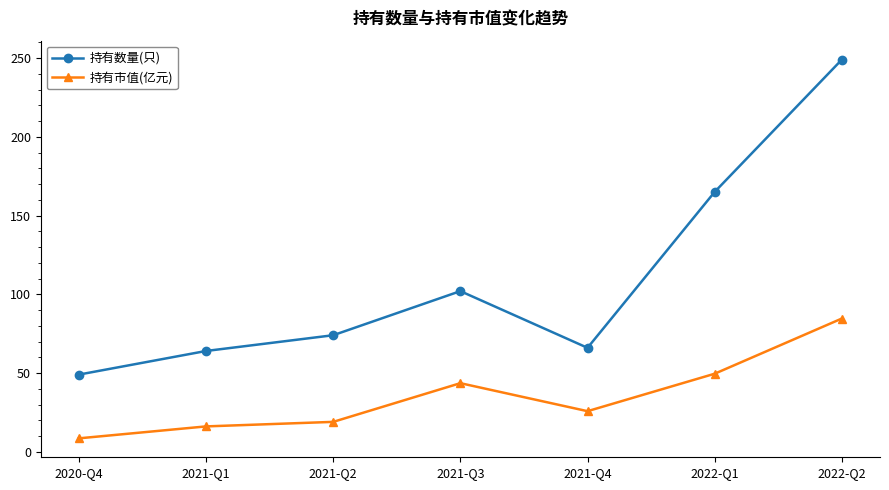

Does the chart display data point markers on the line(s)?

Yes